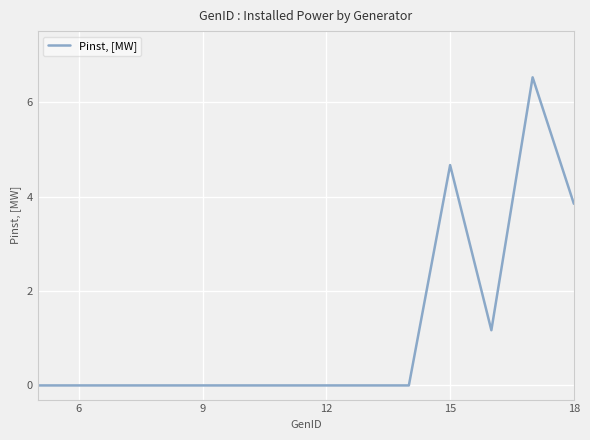

What is the maximum value shown in the chart?

6.5